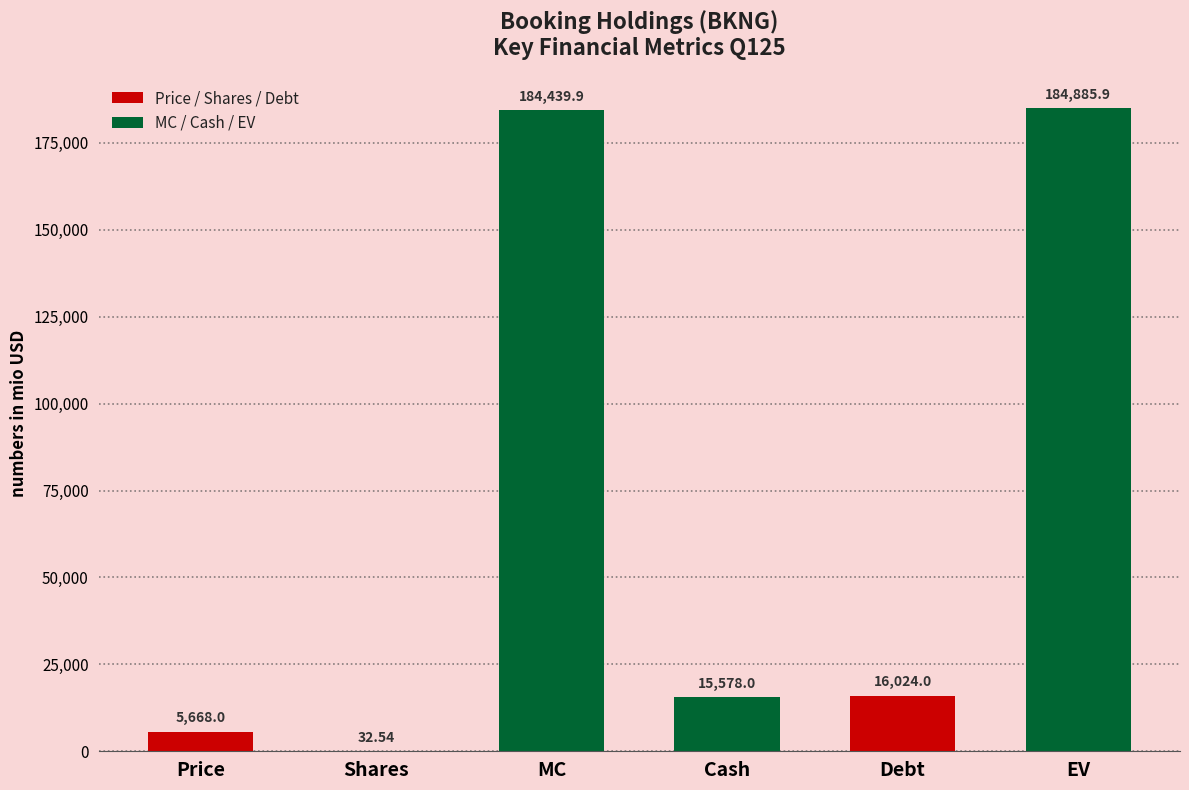

What is the sum of the values at Debt and EV?

200909.9